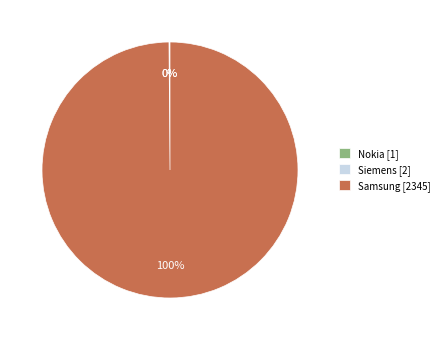

To the nearest percent, what is the average slice percentage?

33%